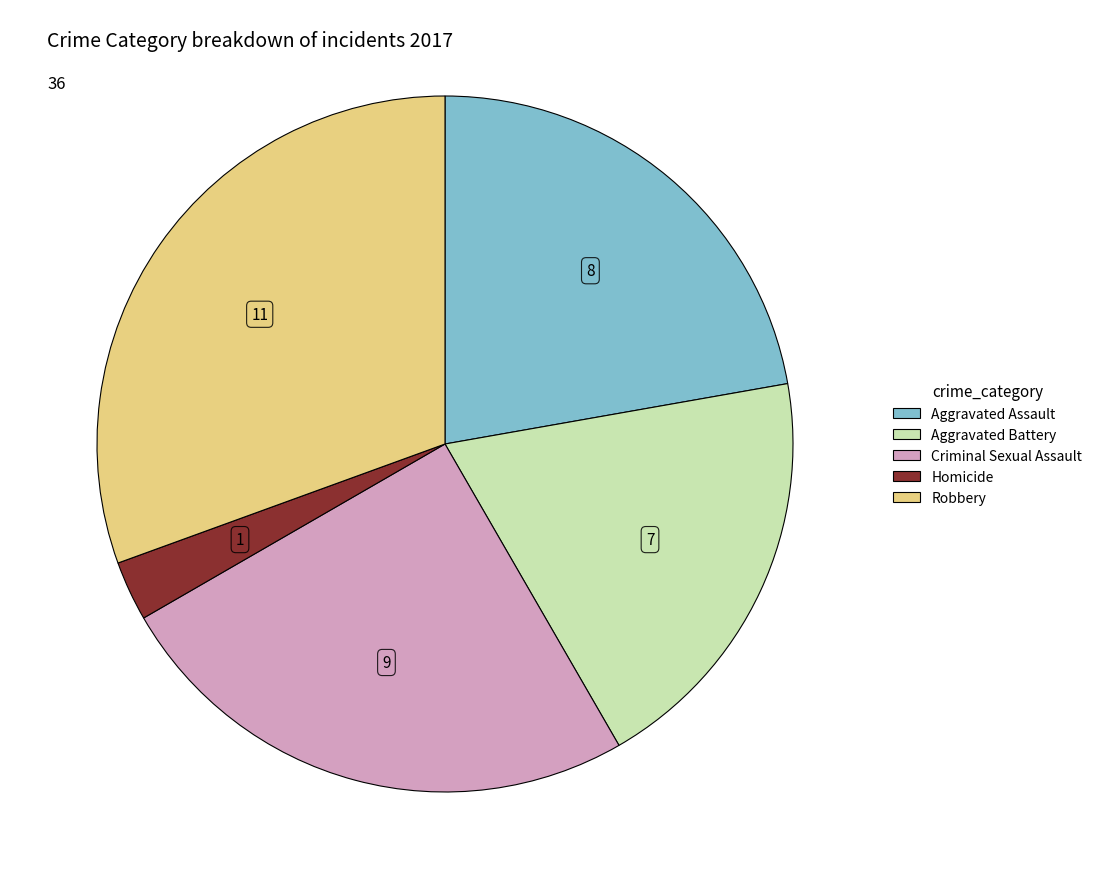

Do Criminal Sexual Assault and Aggravated Battery together represent more than half of the pie?

No